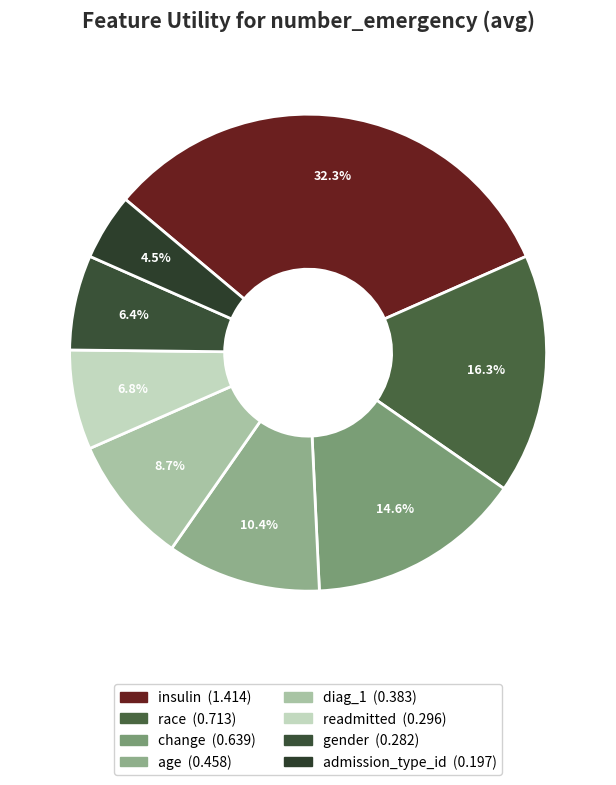

Is there a majority slice in this chart?

No